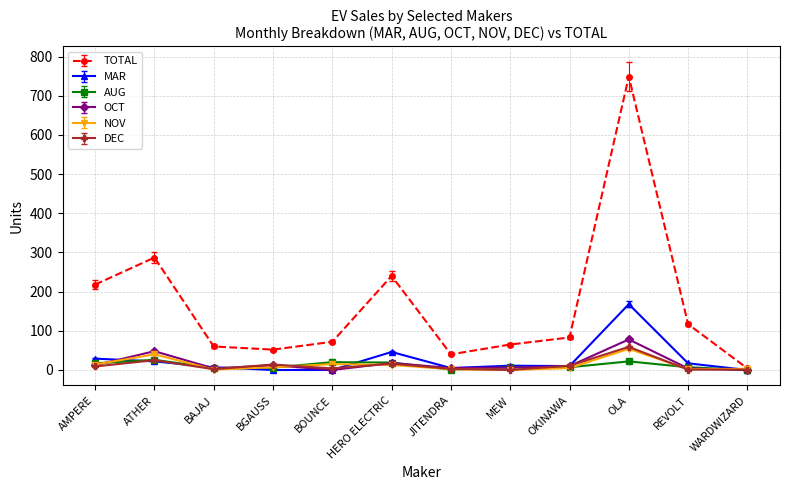

Does the chart display data point markers on the line(s)?

Yes